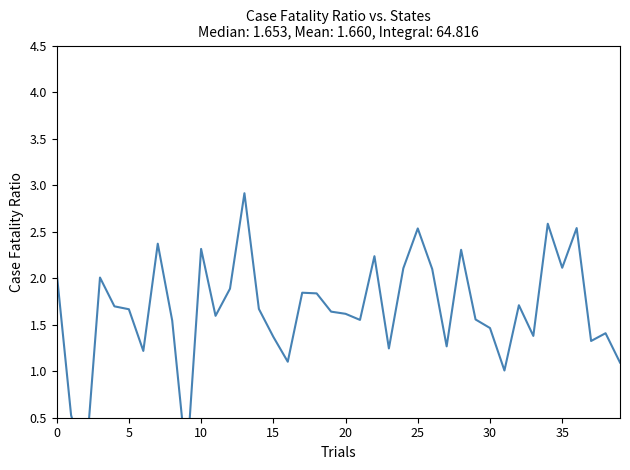

What is the ratio of the value at 17 to the value at 38?

1.3